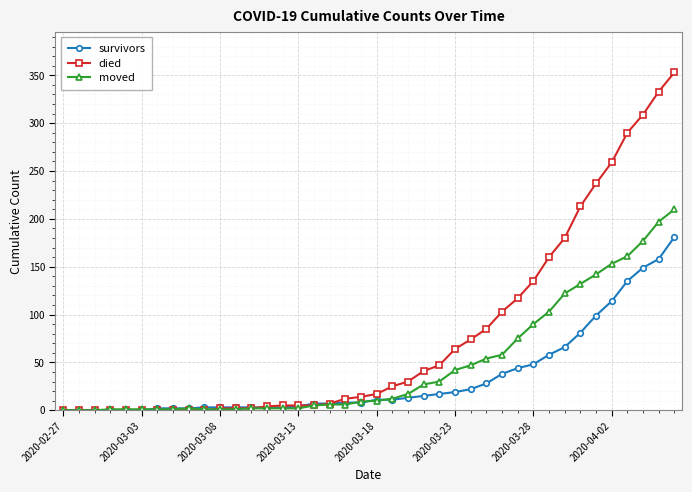

Rank the series by their average value, from lowest to highest.

survivors, moved, died